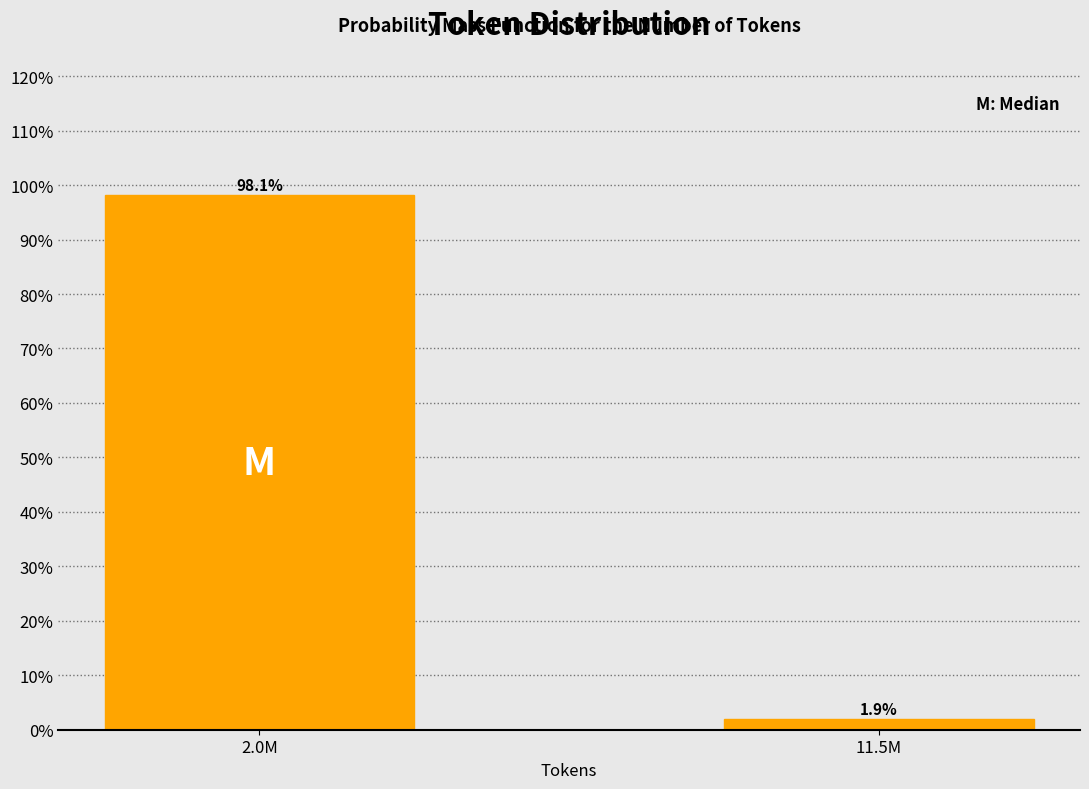

Are the bars horizontal?

No